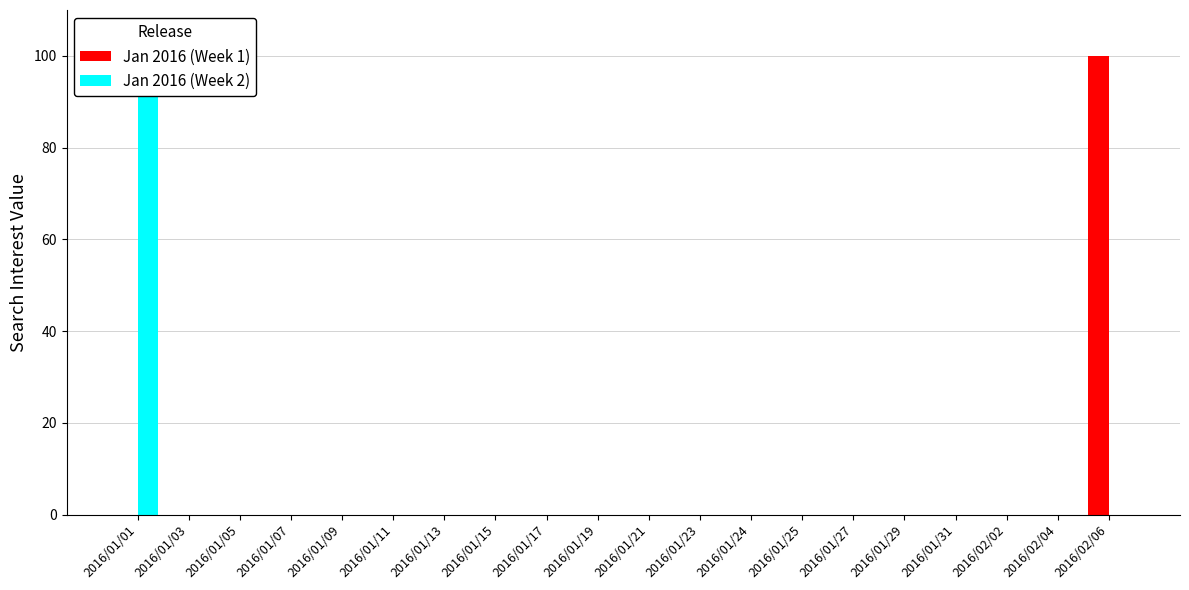

Does the chart contain stacked bars?

No